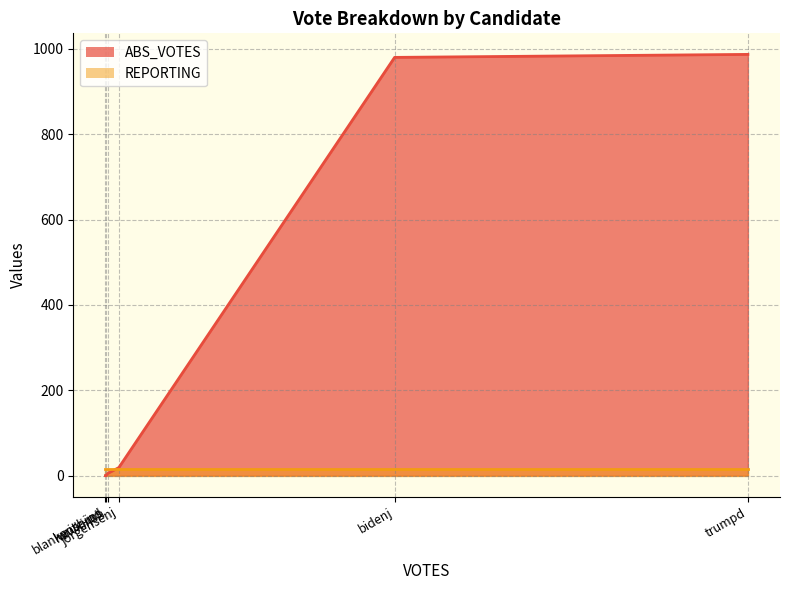

Which series has the largest total across all categories?

ABS_VOTES